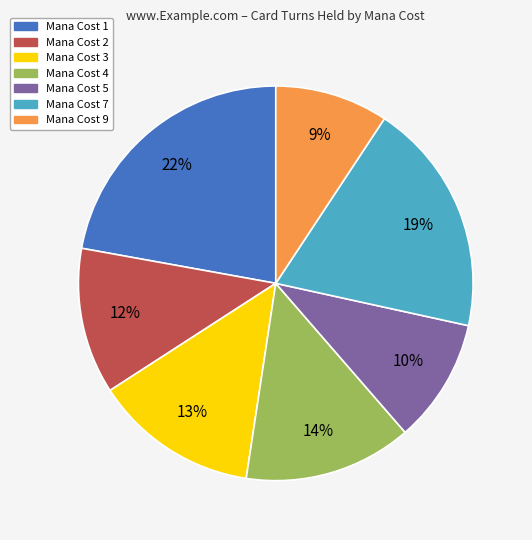

To the nearest percent, what is the average slice percentage?

14%